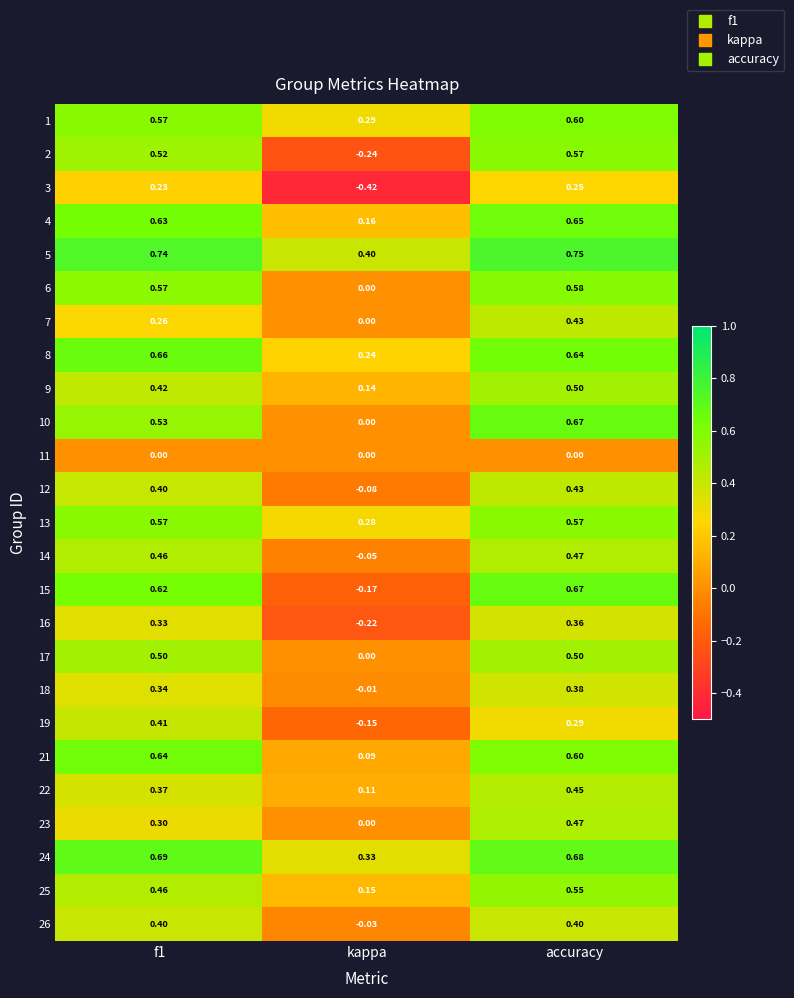

At which category does the chart reach its minimum across all series?

kappa